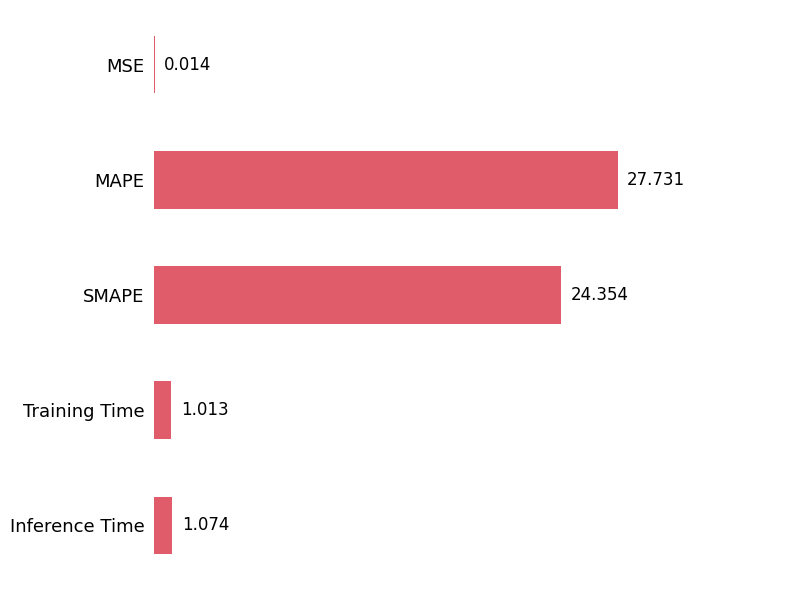

Which label corresponds to the largest value in the chart?

MAPE